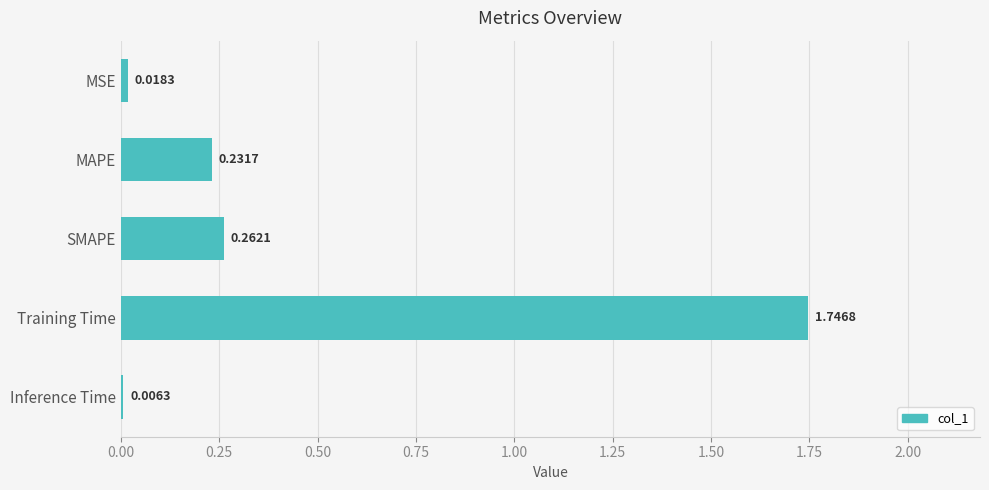

Are the bars horizontal?

Yes